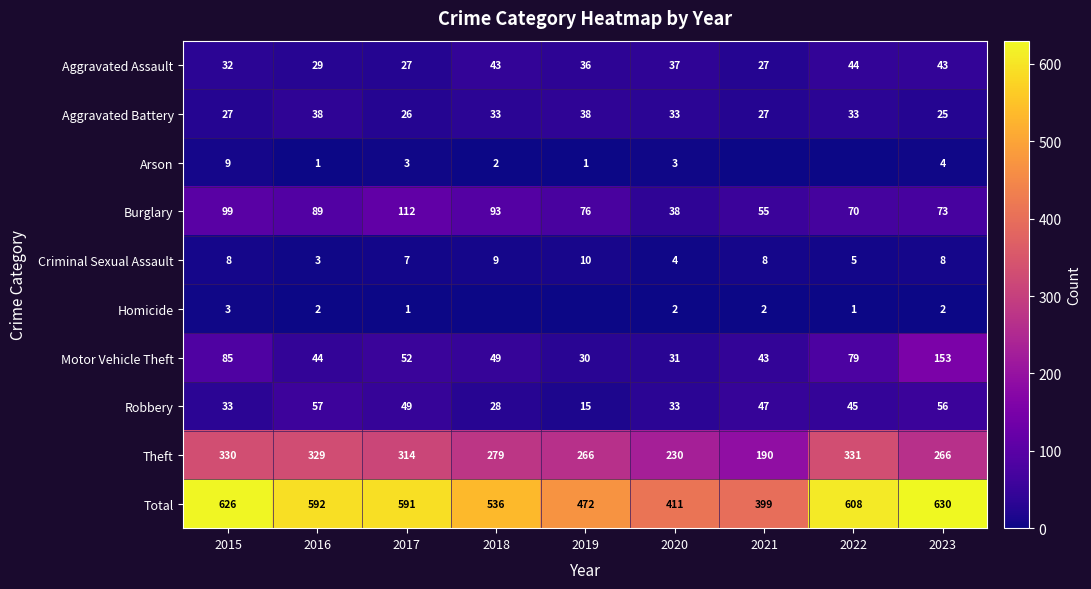

What value does the Criminal Sexual Assault series have at 2016?

3